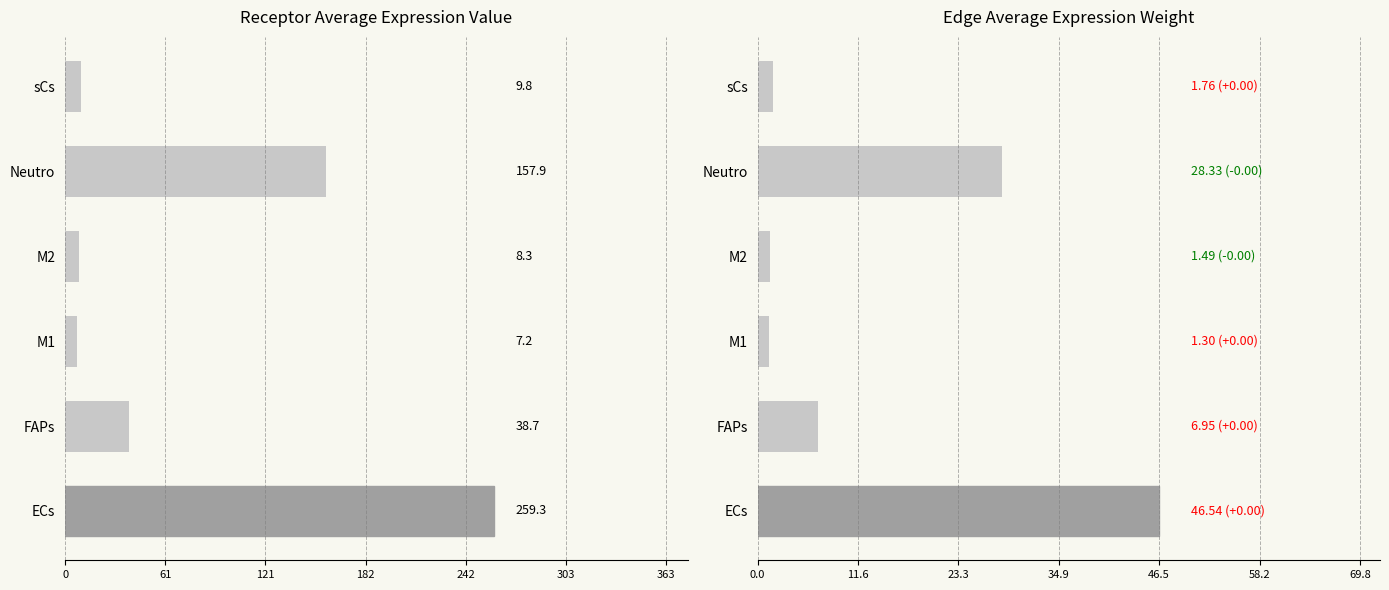

Reading right to left, extract all data points from this chart.

Receptor average expression value: 9.8	157.9	8.3	7.2	38.7	259.3
Edge average expression weight: 1.8	28.3	1.5	1.3	7.0	46.5